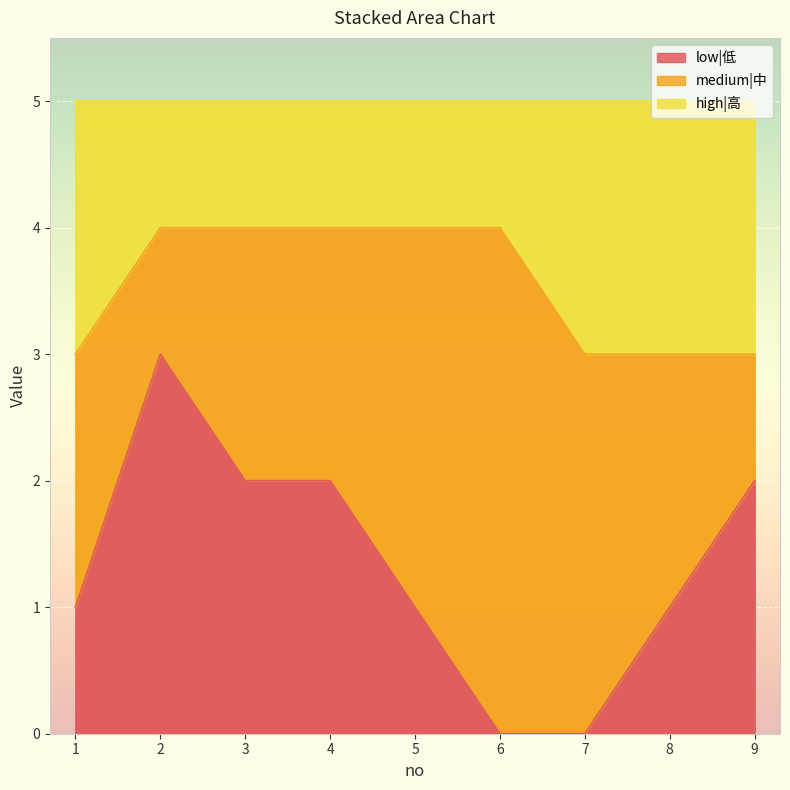

The value of low|低 at 9 is 1. True or false?

False